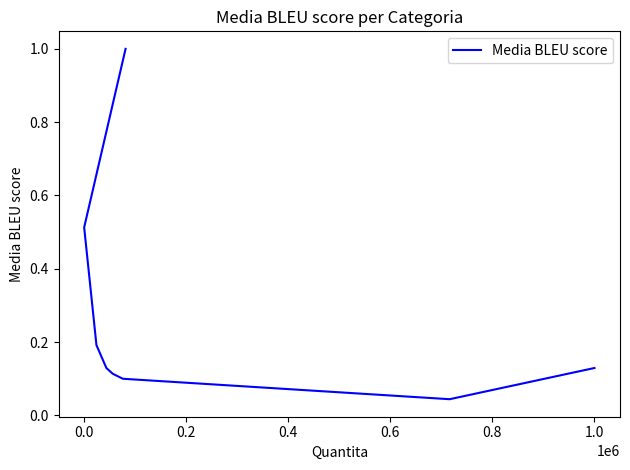

What is the value of the 4th point from the left?

0.1